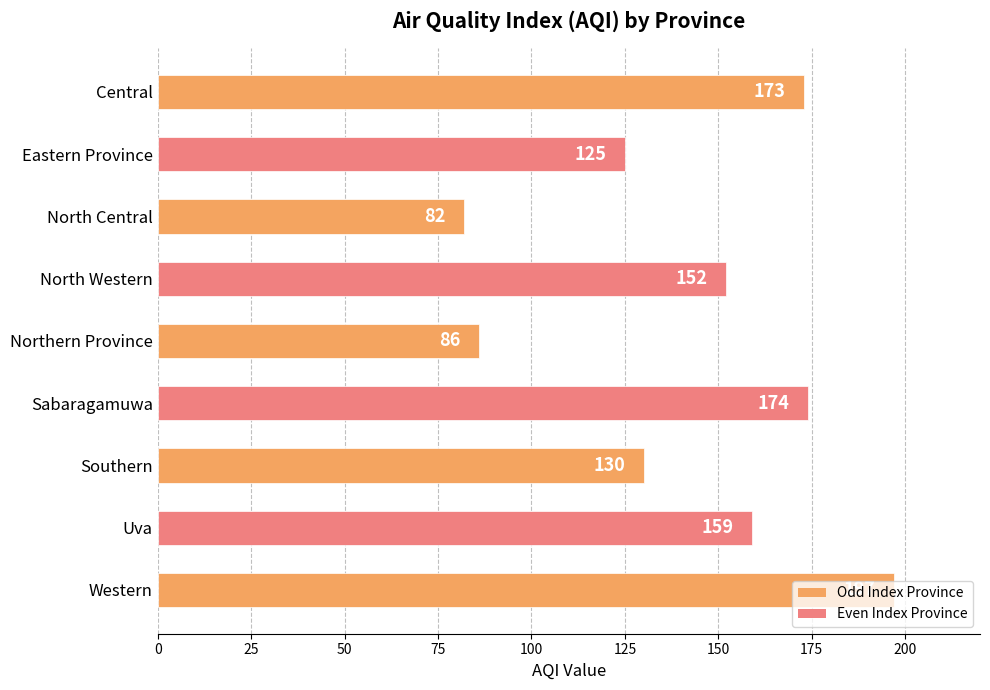

Which category has the highest value across all series?

Western